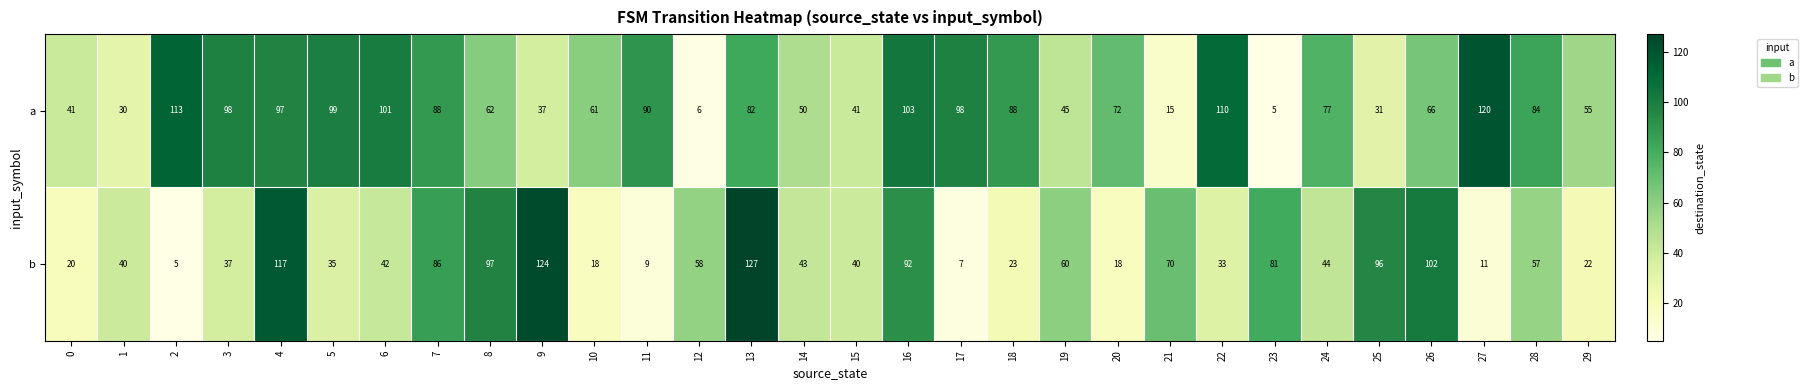

List the series in order of their overall mean, lowest first.

b, a